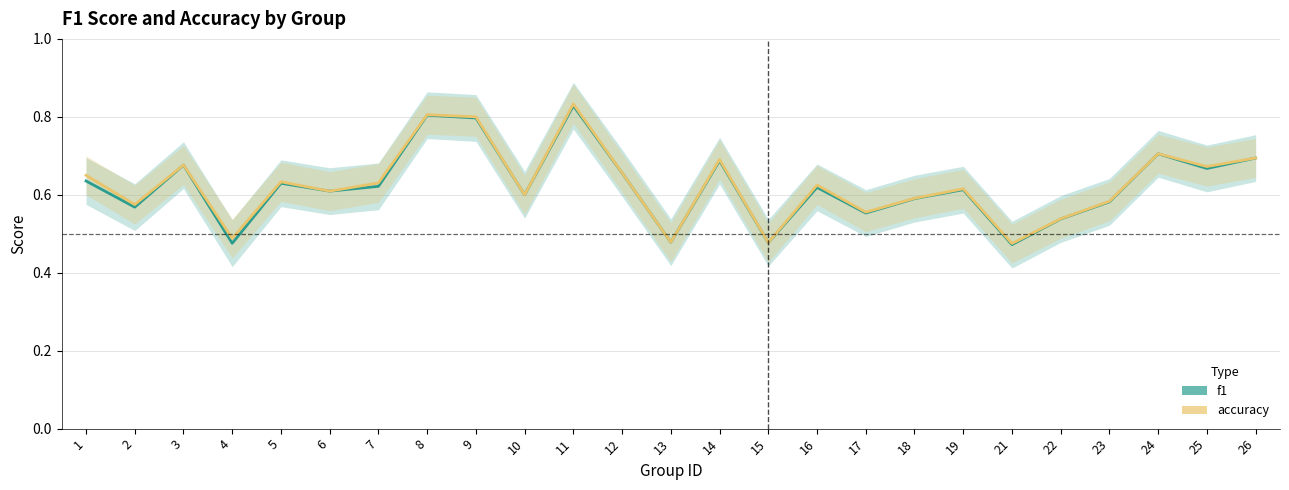

What is the average value of the f1 series?

0.6